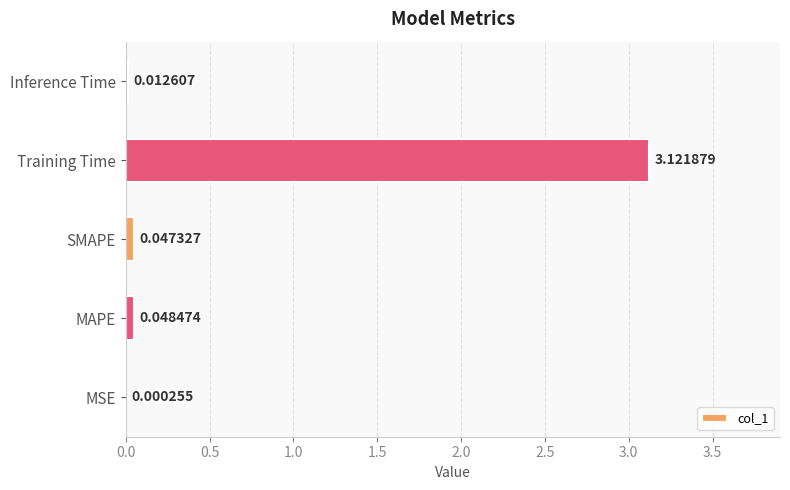

At which label is the value closest to 1?

MAPE